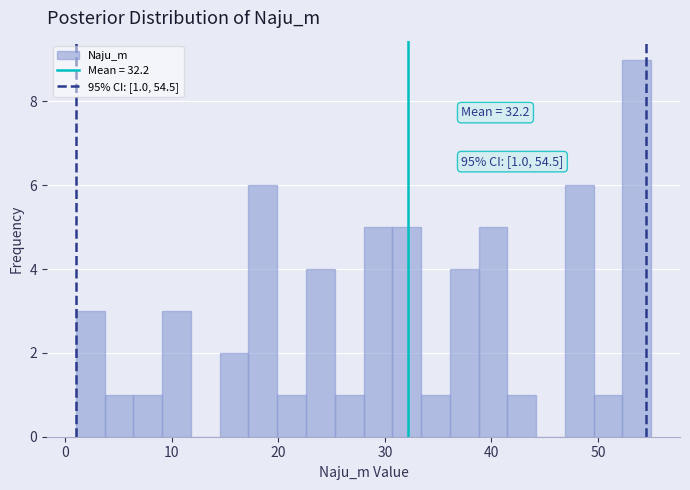

Around what value on the x-axis is the tallest bar? Give the approximate position of its centre, as read against the axis.

54